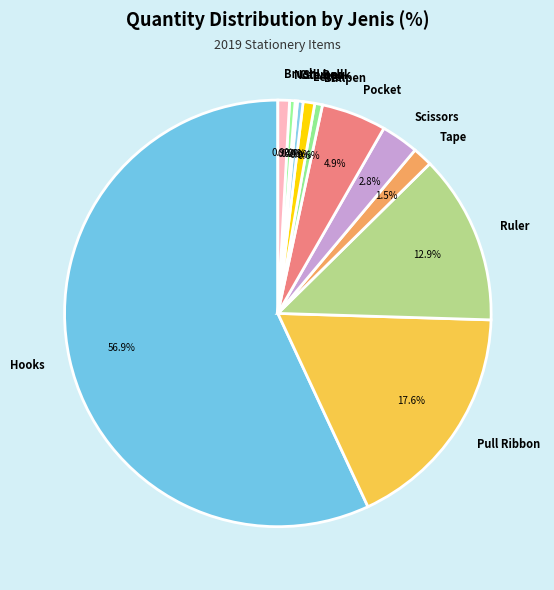

What is the largest slice in the pie chart?

Hooks